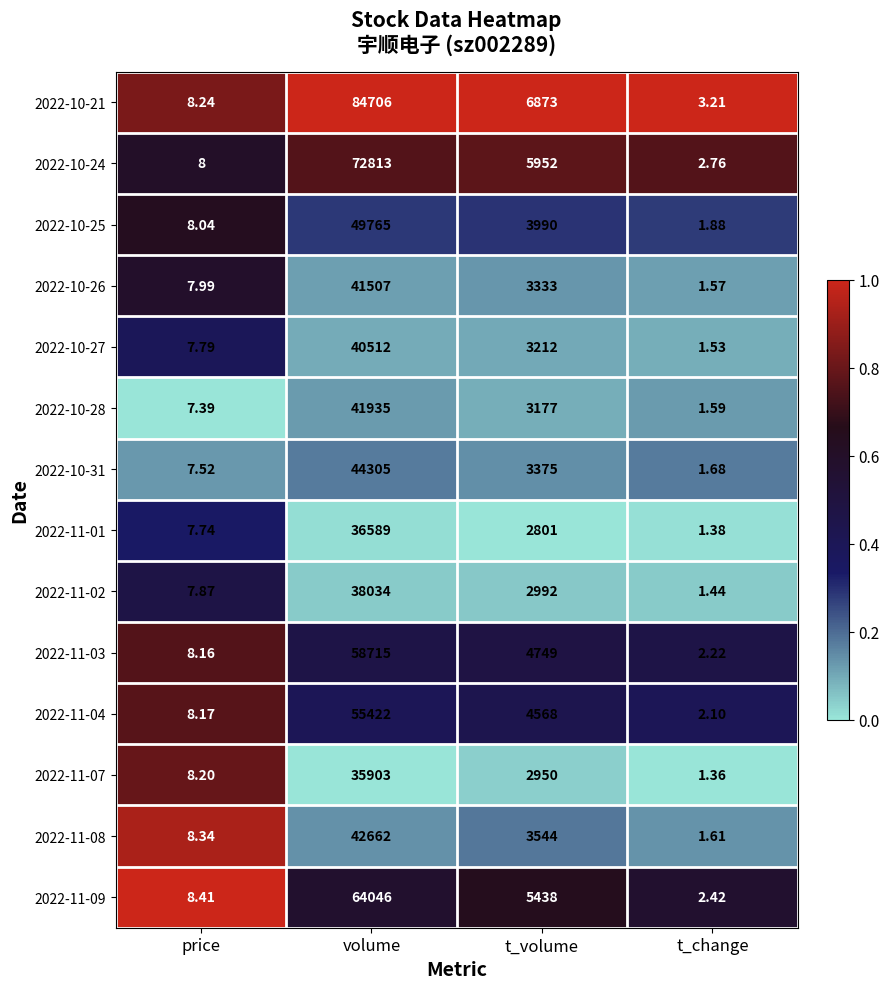

Which series has the largest total across all categories?

2022-10-21